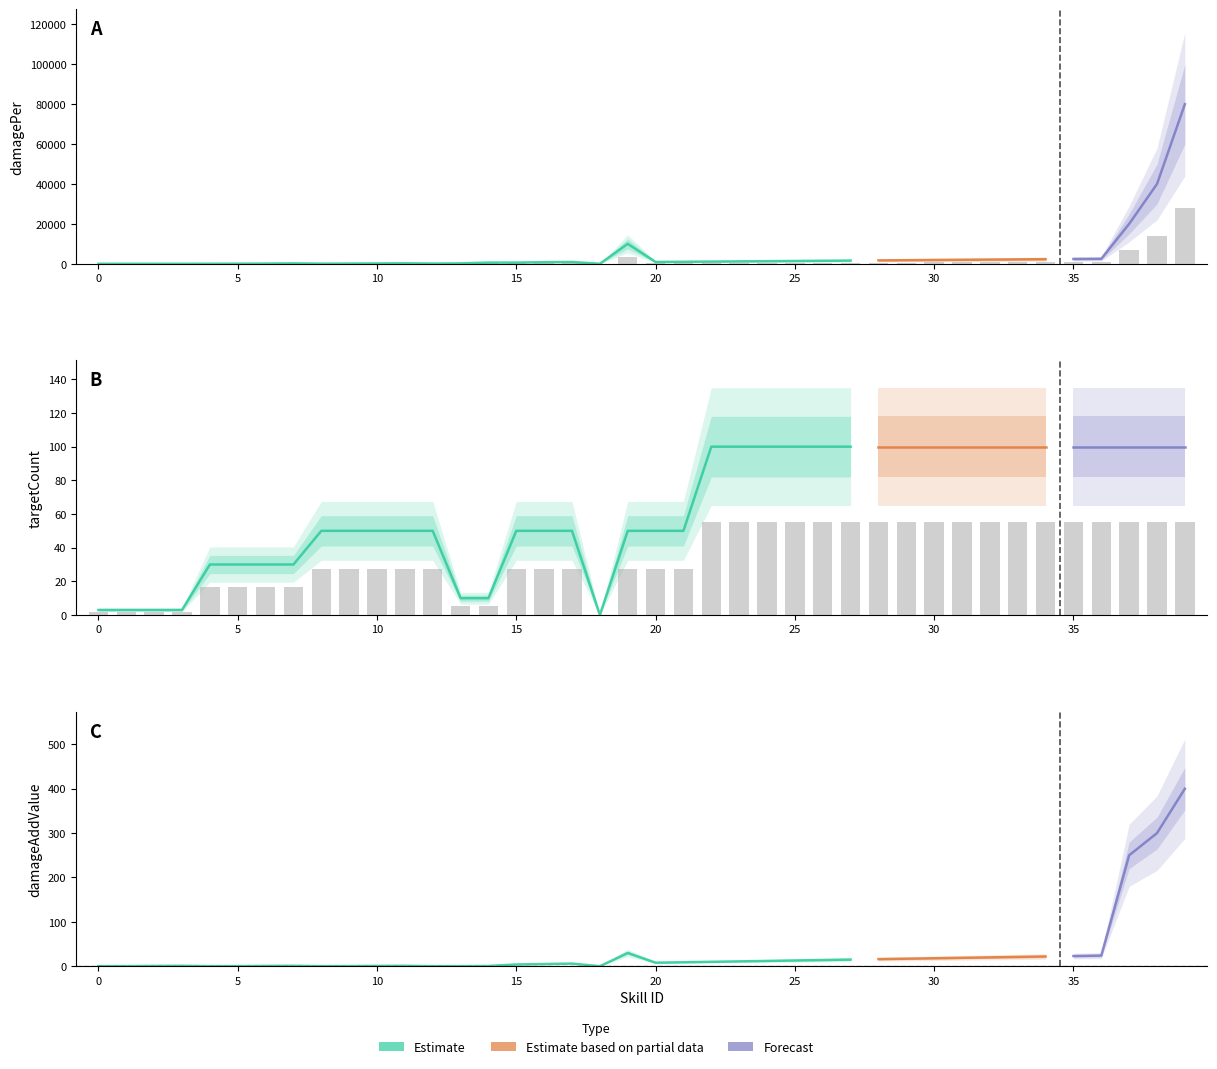

At which category is the sum across all series the highest?

39